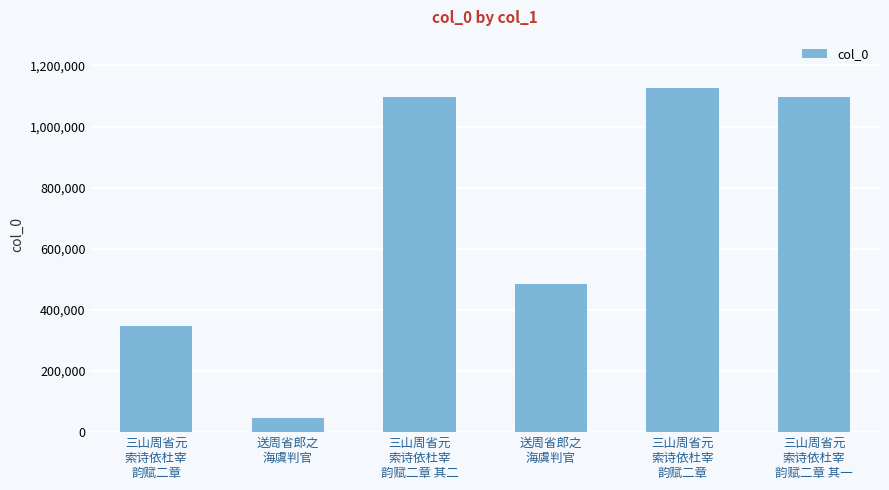

What is the sum of all values?

4199442